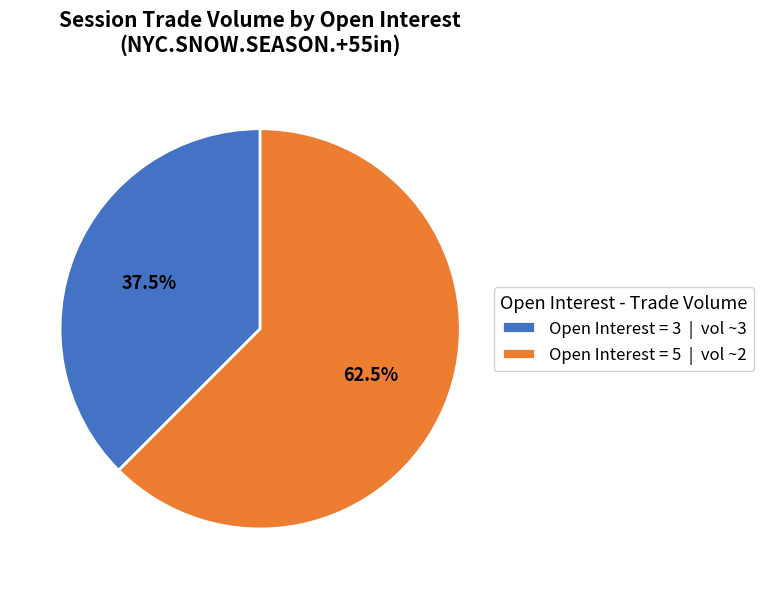

What is the ratio of the value at Open Interest = 3 | vol ~3 to the value at Open Interest = 5 | vol ~2?

0.6